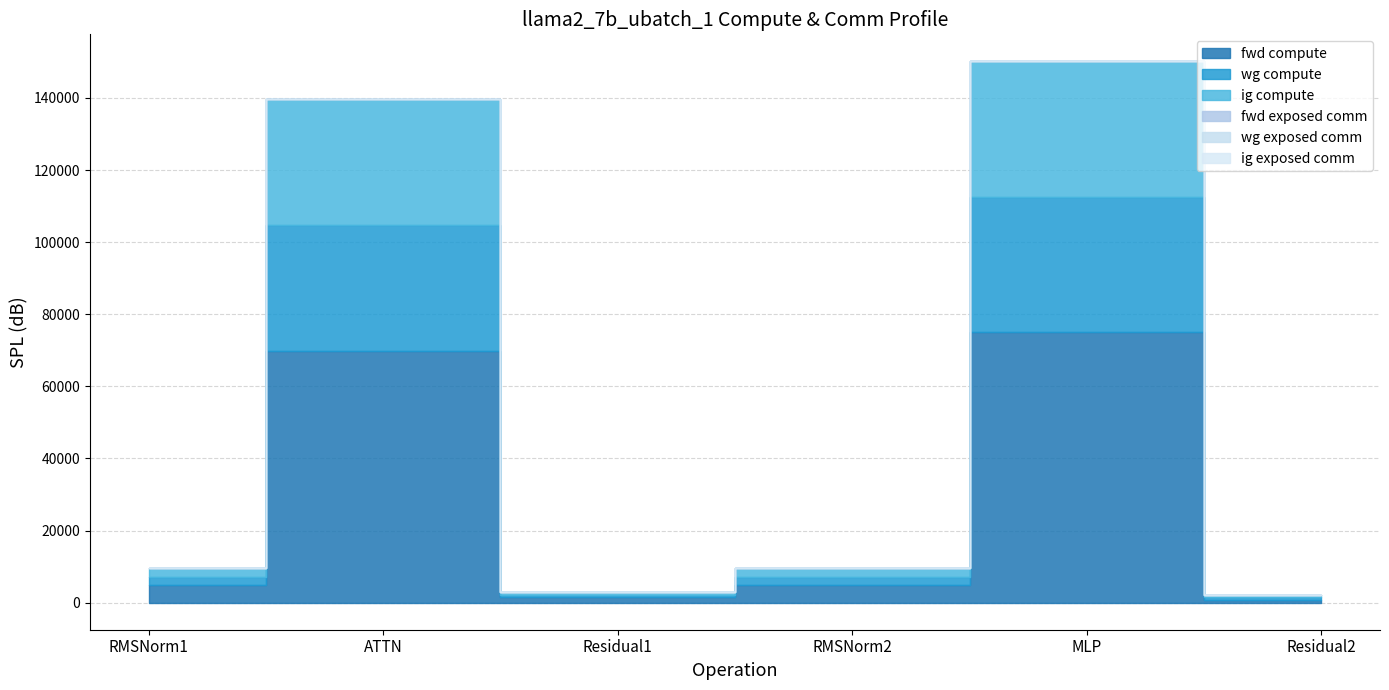

Reading right to left, extract all data points from this chart.

fwd compute: Residual2=723.0	MLP=75071.6	RMSNorm2=4836.5	Residual1=1446.1	ATTN=69892.2	RMSNorm1=4836.5
wg compute: Residual2=723.0	MLP=37535.8	RMSNorm2=2418.3	Residual1=723.0	ATTN=34946.1	RMSNorm1=2418.3
ig compute: Residual2=723.0	MLP=37535.8	RMSNorm2=2418.3	Residual1=723.0	ATTN=34946.1	RMSNorm1=2418.3
fwd exposed comm: Residual2=0.0	MLP=0.0	RMSNorm2=0.0	Residual1=0.0	ATTN=0.0	RMSNorm1=0.0
wg exposed comm: Residual2=0.0	MLP=0.0	RMSNorm2=0.0	Residual1=0.0	ATTN=0.0	RMSNorm1=0.0
ig exposed comm: Residual2=0.0	MLP=0.0	RMSNorm2=0.0	Residual1=0.0	ATTN=0.0	RMSNorm1=0.0